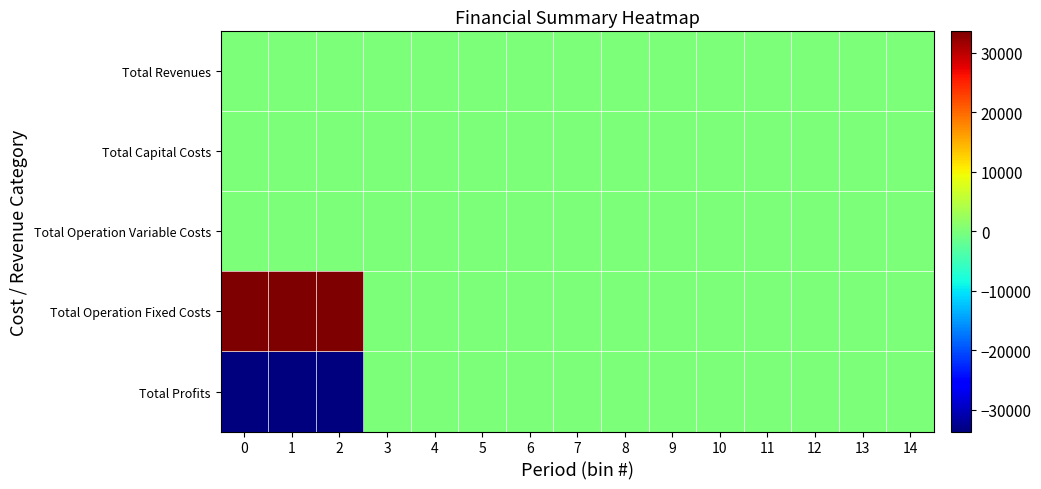

Reading left to right, what are all the values shown in this chart?

Total Revenues: 0=0.0	1=0.0	2=0.0	3=0.0	4=0.0	5=0.0	6=0.0	7=0.0	8=0.0	9=0.0	10=0.0	11=0.0	12=0.0	13=0.0	14=0.0
Total Capital Costs: 0=0.0	1=0.0	2=0.0	3=0.0	4=0.0	5=0.0	6=0.0	7=0.0	8=0.0	9=0.0	10=0.0	11=0.0	12=0.0	13=0.0	14=0.0
Total Operation Variable Costs: 0=0.0	1=0.0	2=0.0	3=0.0	4=0.0	5=0.0	6=0.0	7=0.0	8=0.0	9=0.0	10=0.0	11=0.0	12=0.0	13=0.0	14=0.0
Total Operation Fixed Costs: 0=33627.6	1=33627.6	2=33627.6	3=0.0	4=0.0	5=0.0	6=0.0	7=0.0	8=0.0	9=0.0	10=0.0	11=0.0	12=0.0	13=0.0	14=0.0
Total Profits: 0=-33627.6	1=-33627.6	2=-33627.6	3=0.0	4=0.0	5=0.0	6=0.0	7=0.0	8=0.0	9=0.0	10=0.0	11=0.0	12=0.0	13=0.0	14=0.0